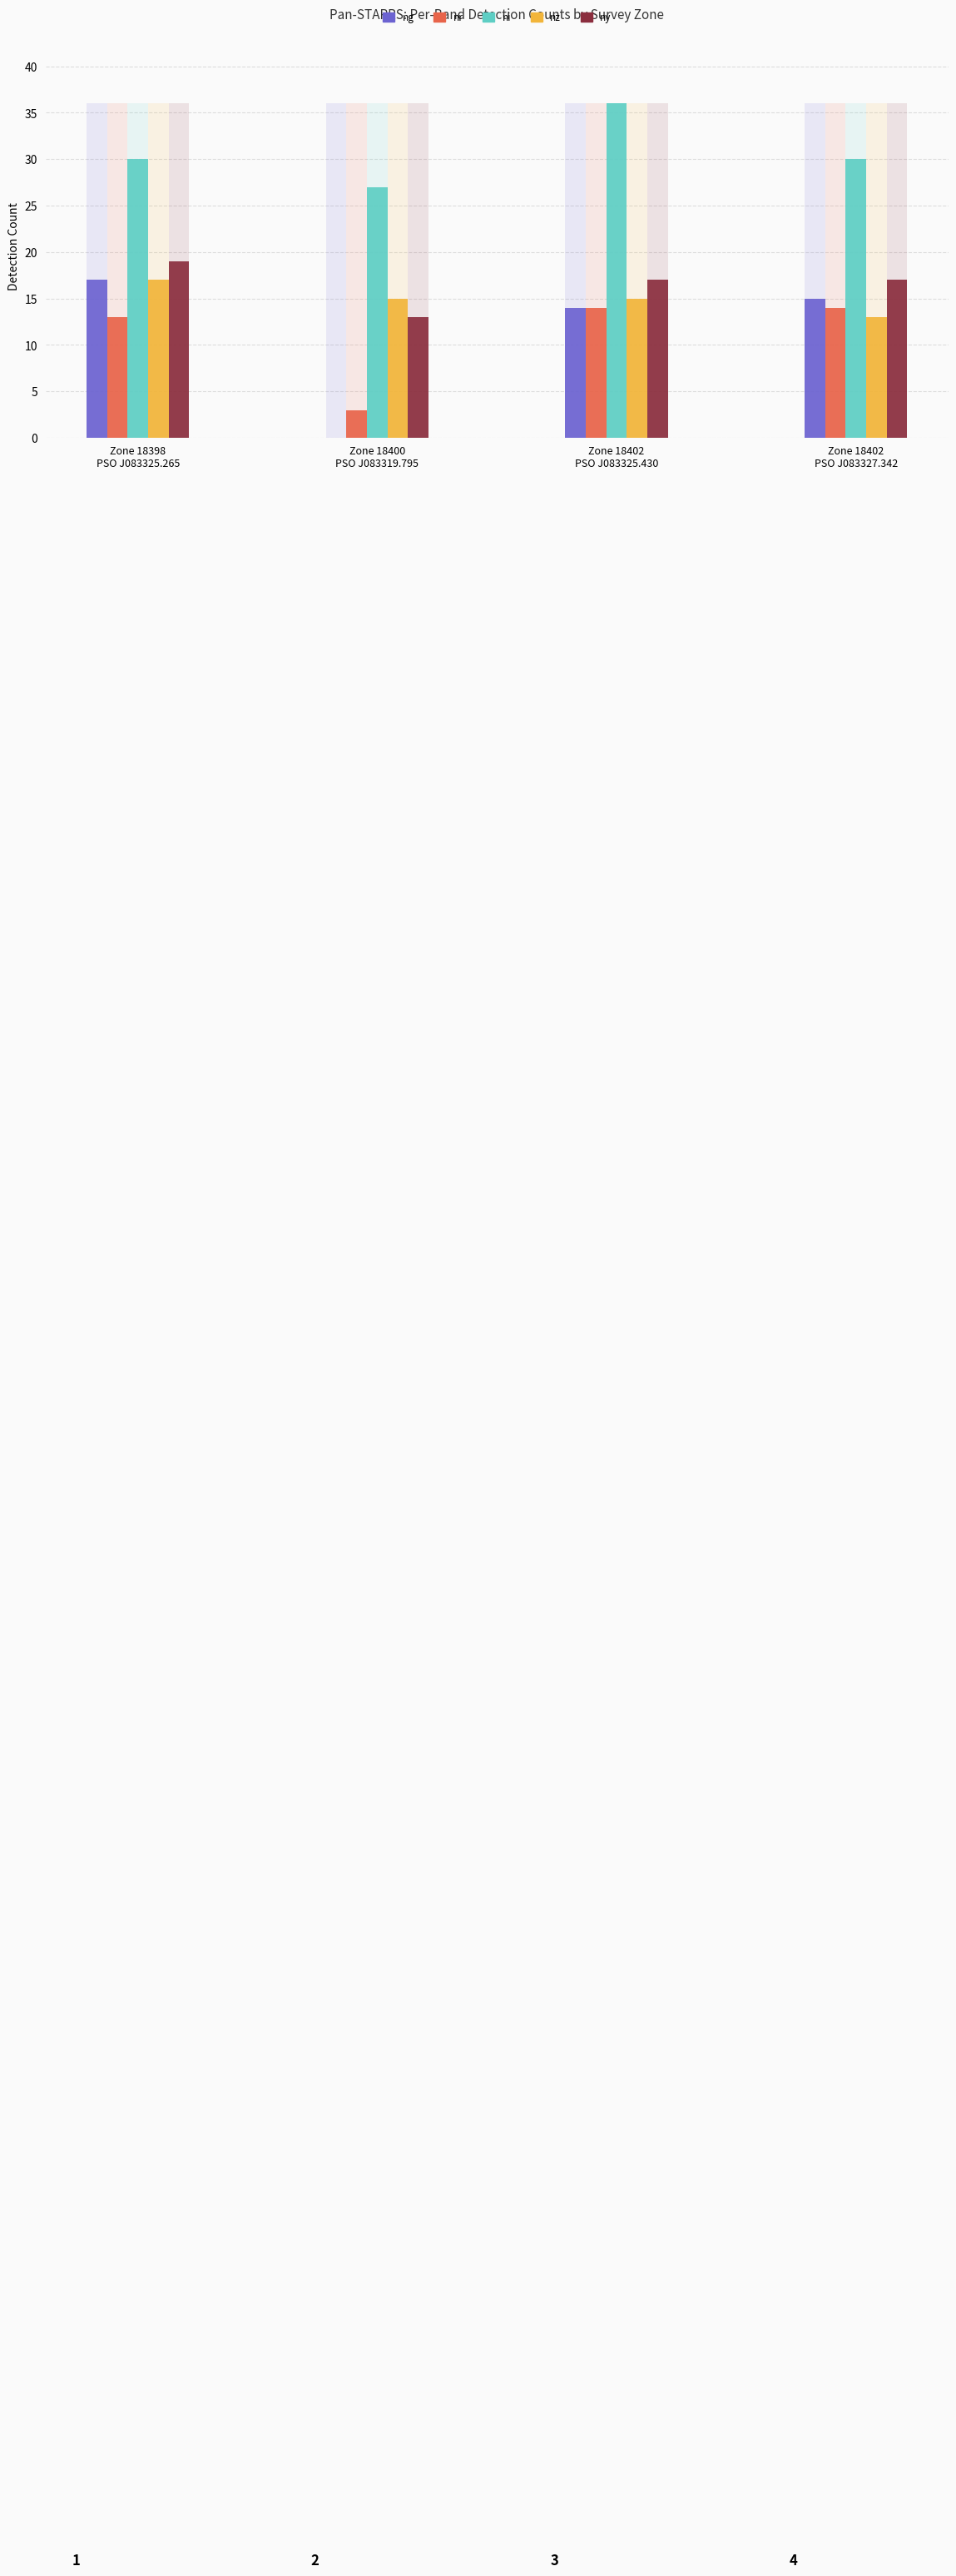

At which label does nz first exceed 15?

18398